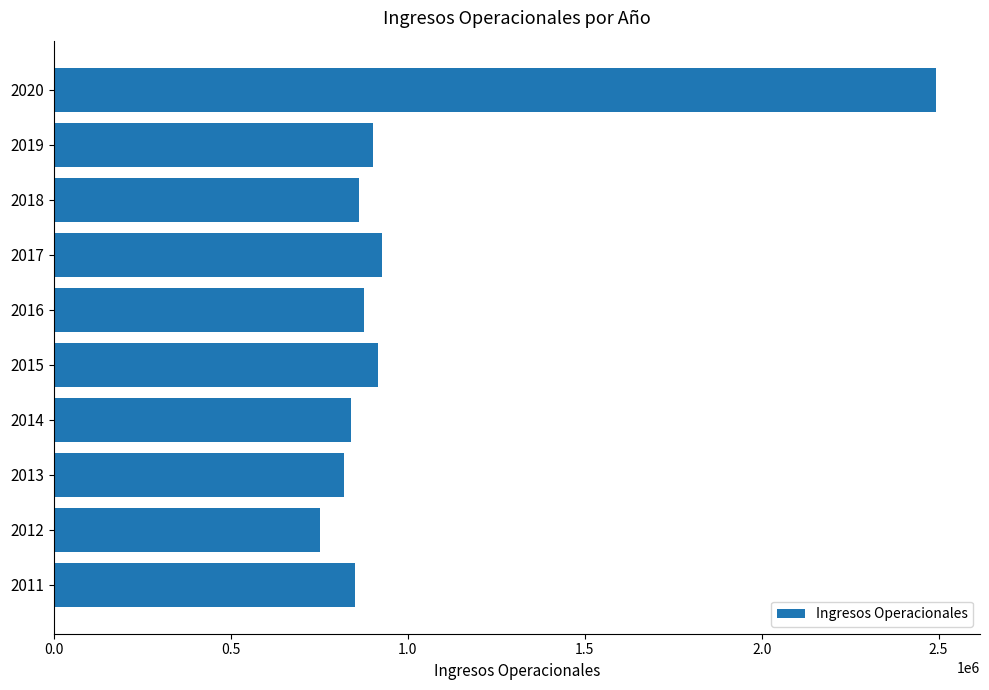

What is the smallest value displayed?

752268.4